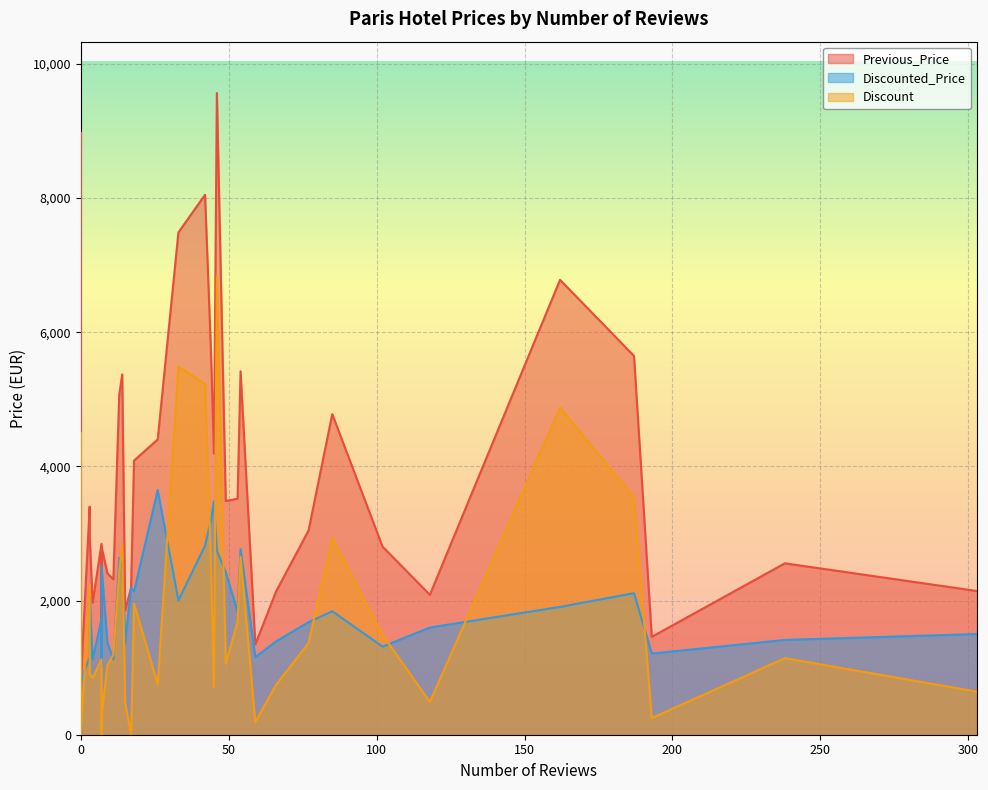

Which series has the largest total across all categories?

Previous_Price